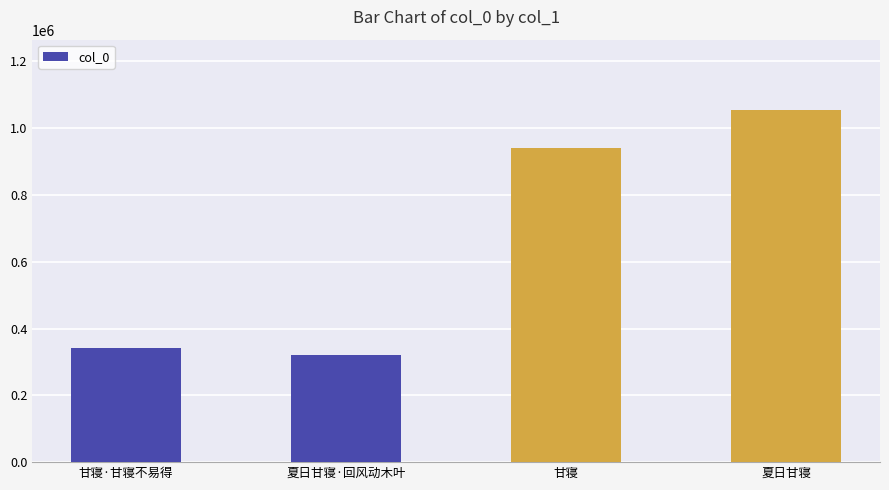

The value at 甘寝·甘寝不易得 is 340326. True or false?

True